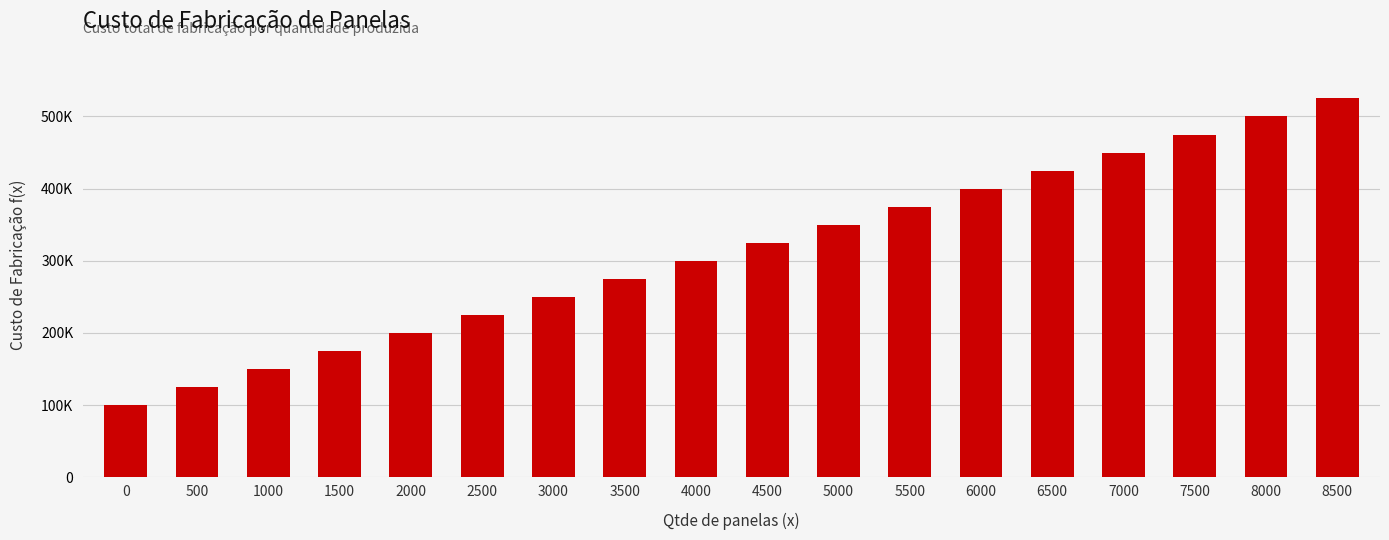

Reading left to right, extract all data points from this chart.

100000	125000	150000	175000	200000	225000	250000	275000	300000	325000	350000	375000	400000	425000	450000	475000	500000	525000